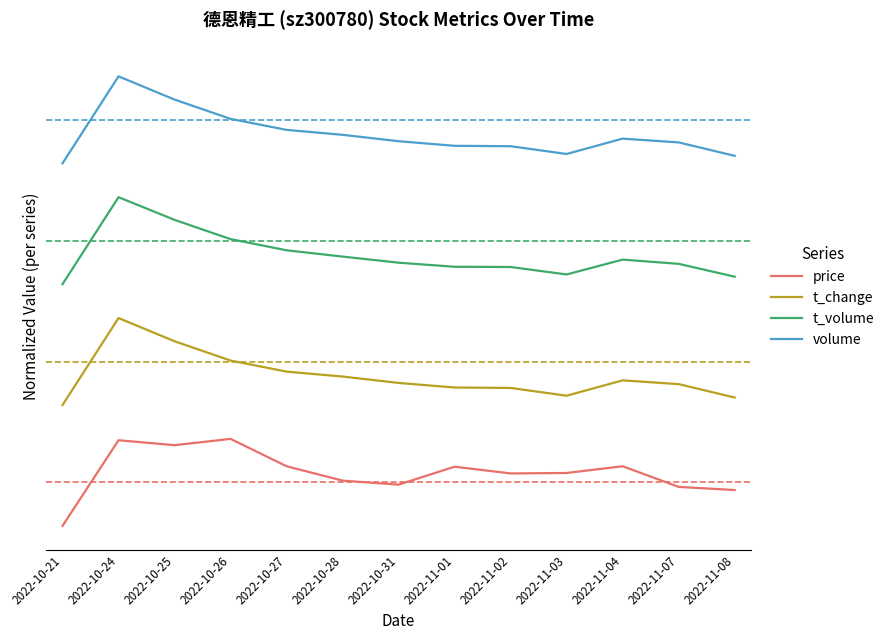

What is the approximate value of volume at 2022-10-24?

1.0